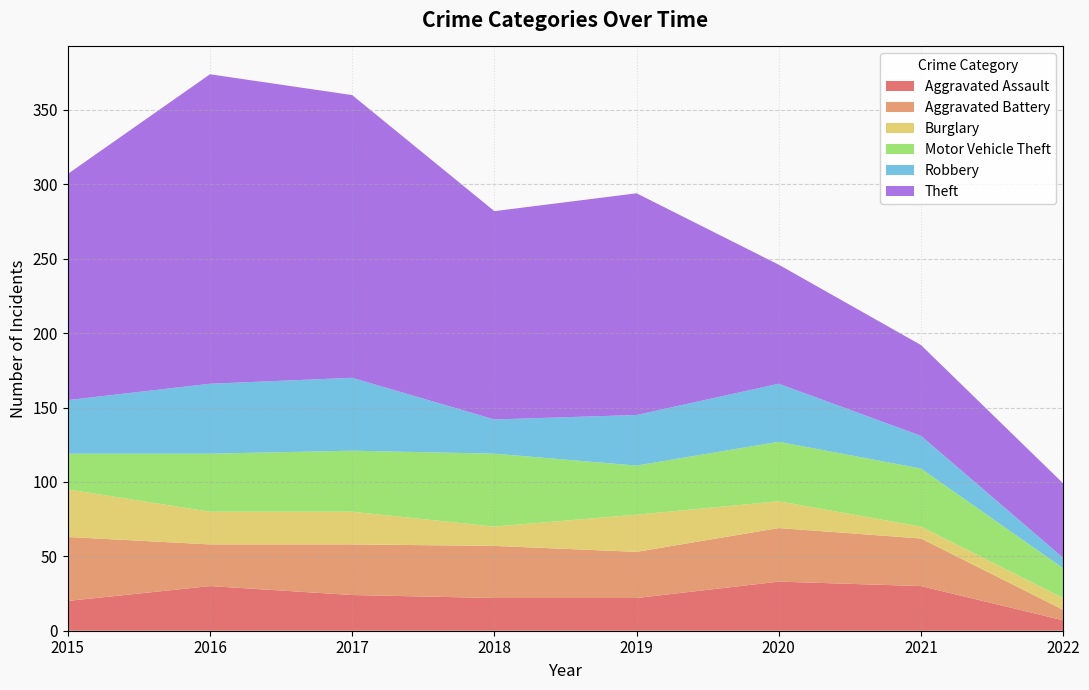

What is the difference between the Aggravated Assault values at 2019 and 2022?

15